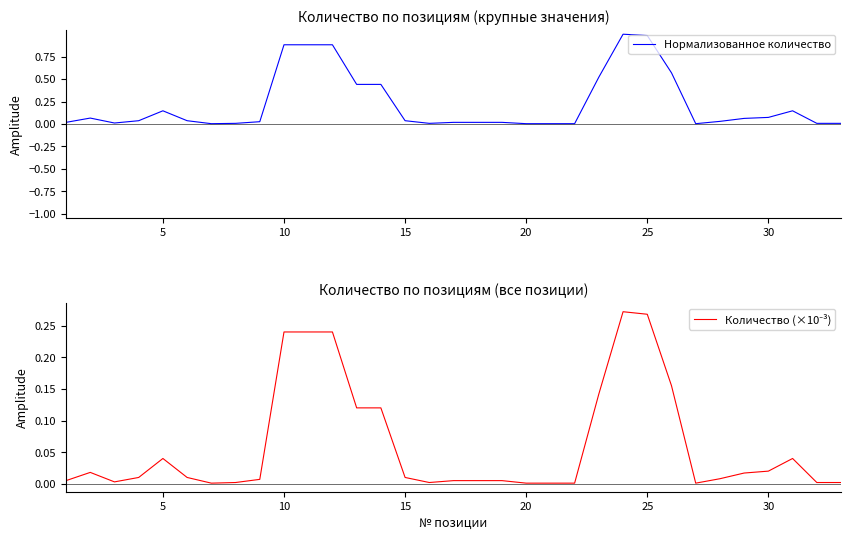

At which category does Количество (×10⁻³) reach its first local peak?

5